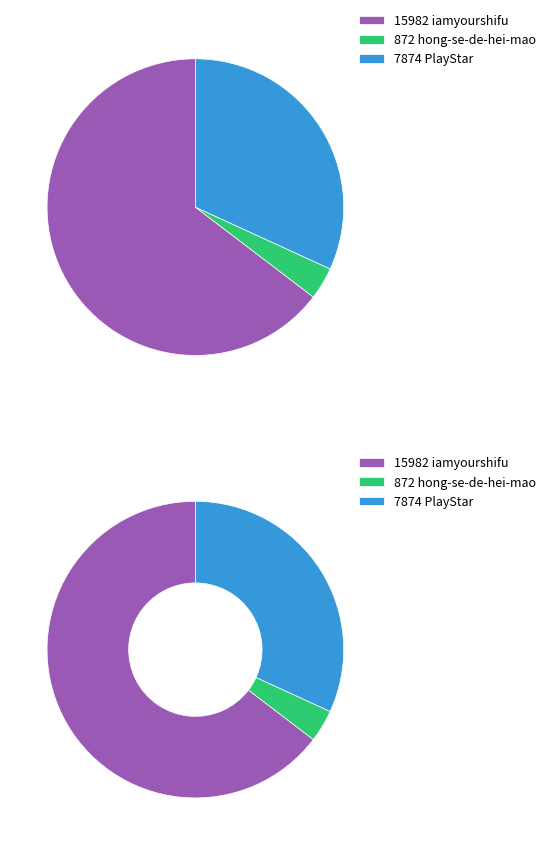

To the nearest percent, what portion does PlayStar represent?

32%